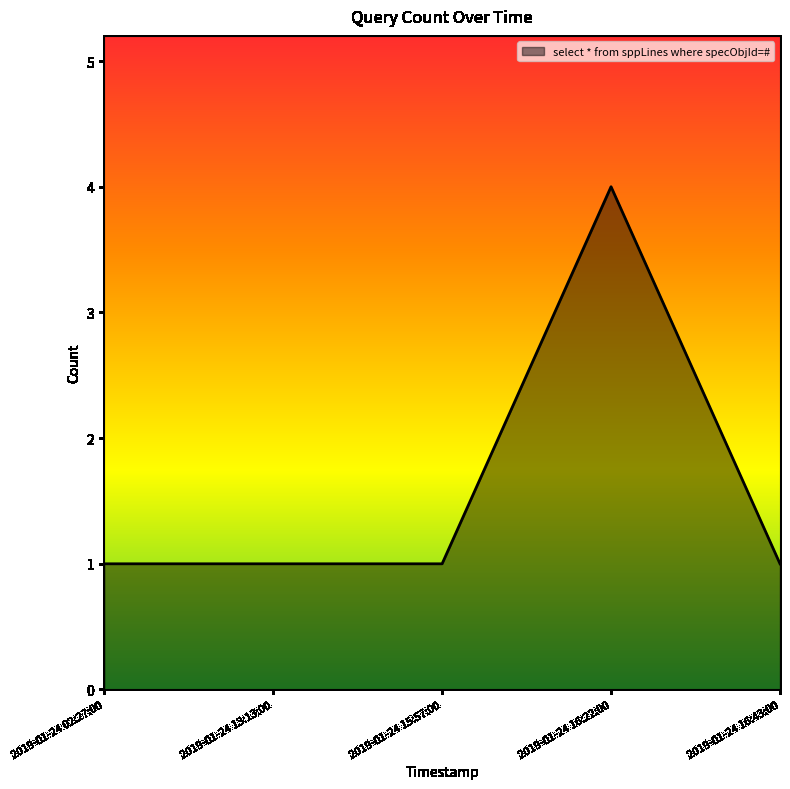

Count the number of categories in the chart.

5